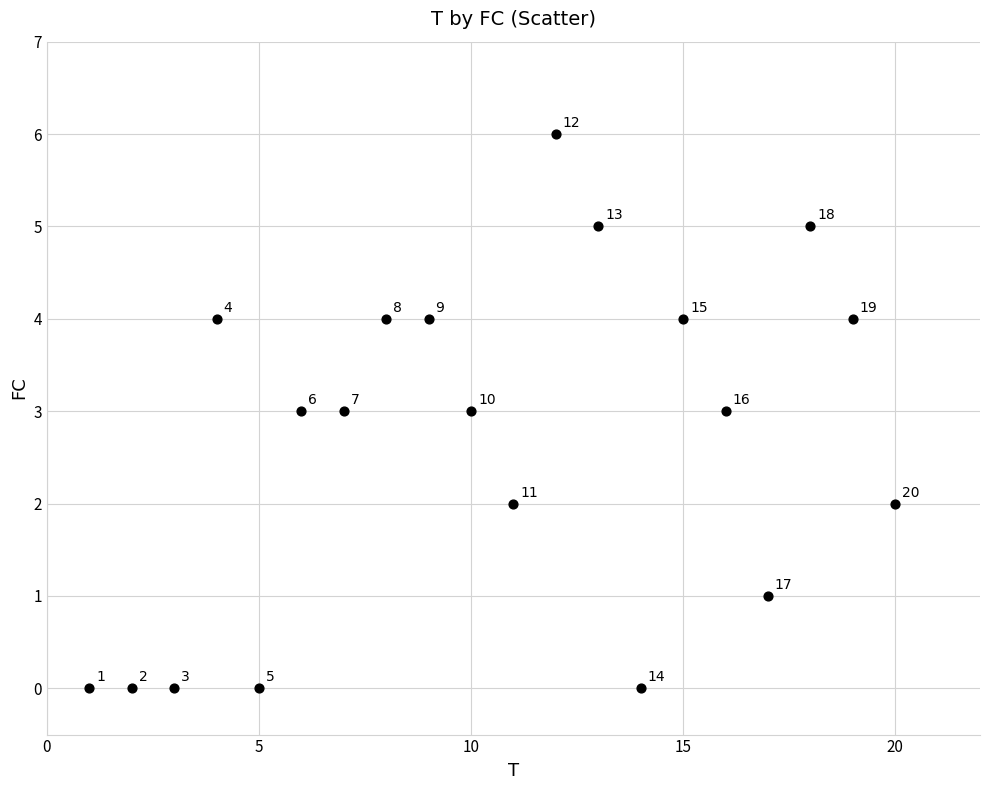

What is the range of Y values (max minus min)?

6